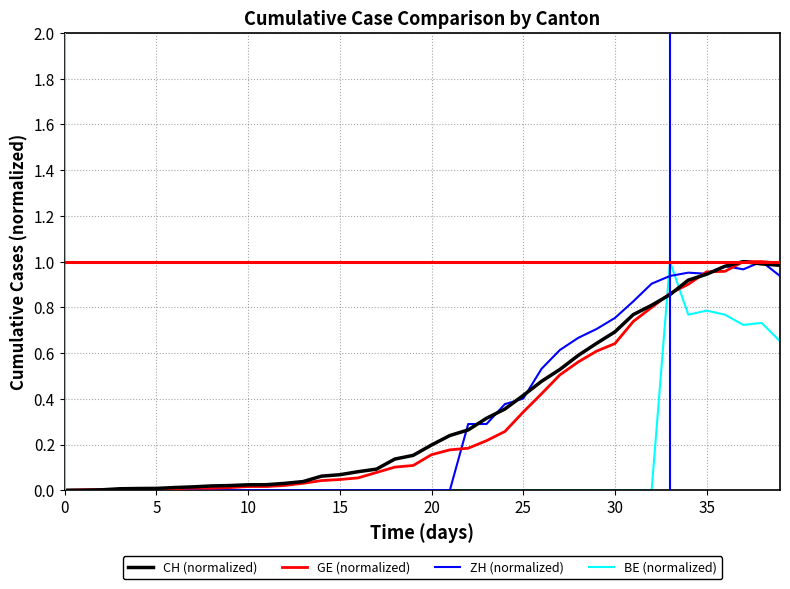

Is this an area chart (filled region under the line)?

No